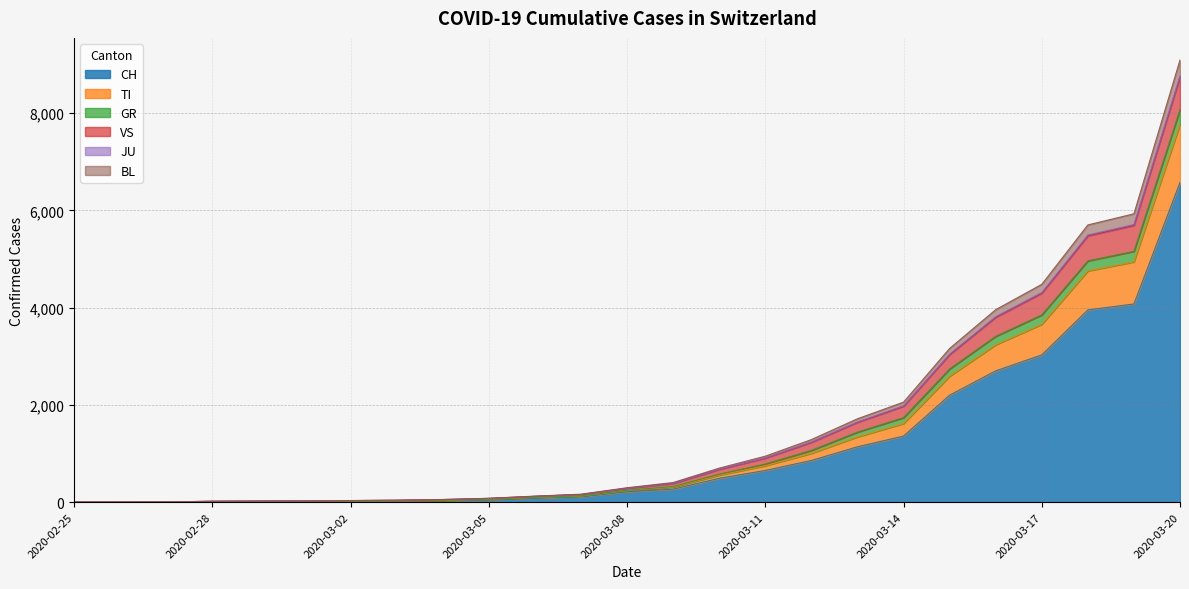

True or false: VS has a value of 120 at 2020-03-05.

False